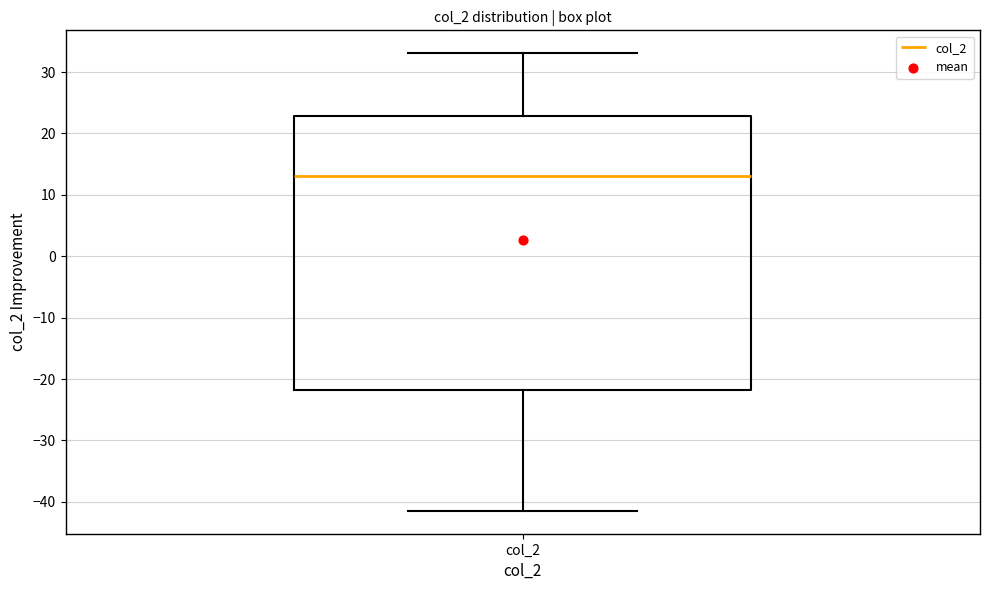

Read this box plot against the y-axis: the position of the median line, the range covered by the box, and the ends of both whiskers. The values are not printed on the chart, so give them approximately, as read against the axis.

median 13, box -22 to 23, whiskers -41 to 33